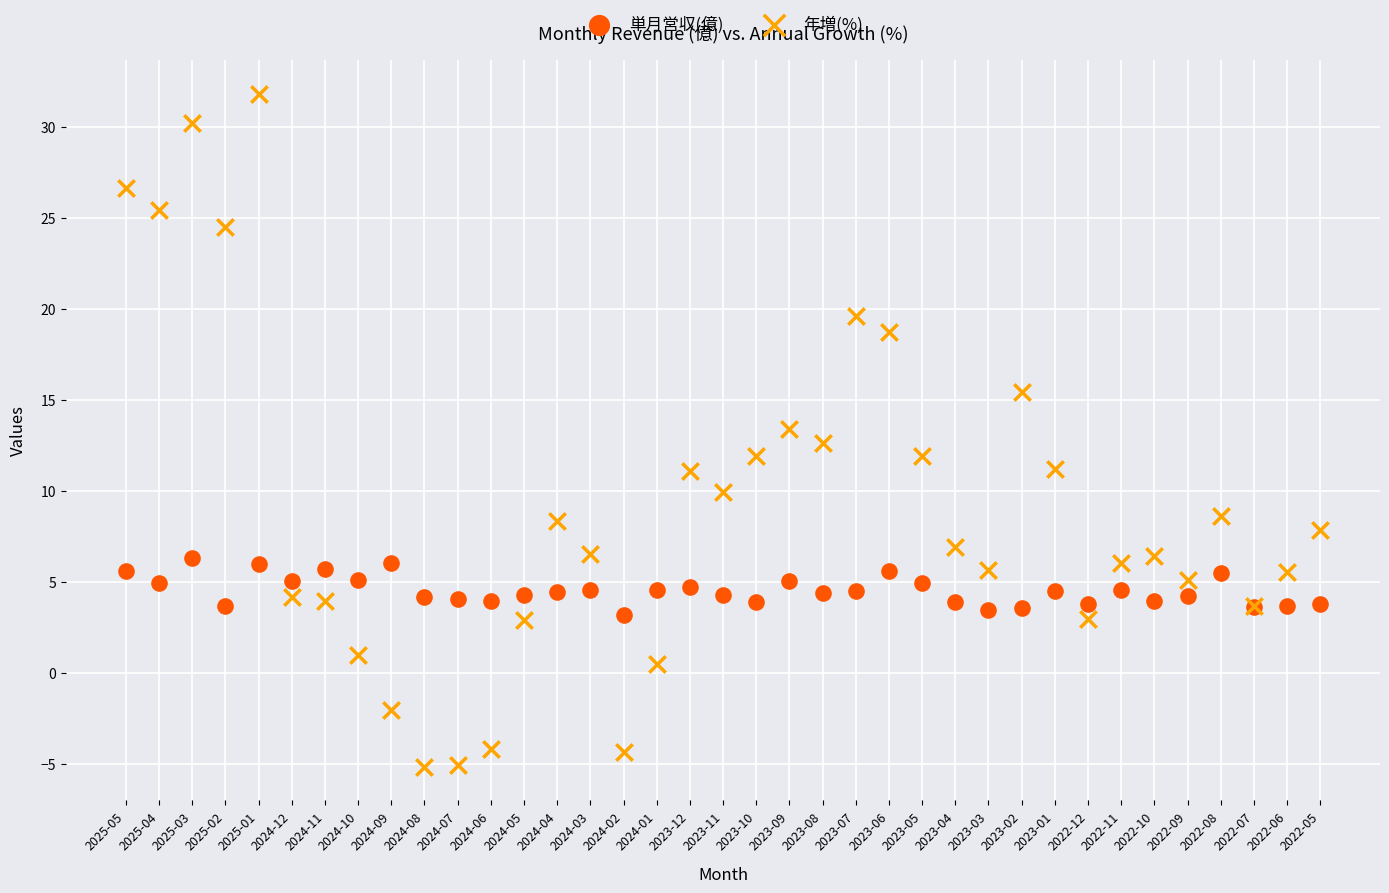

What are all the series names shown in the legend?

単月営収(億), 年増(%)